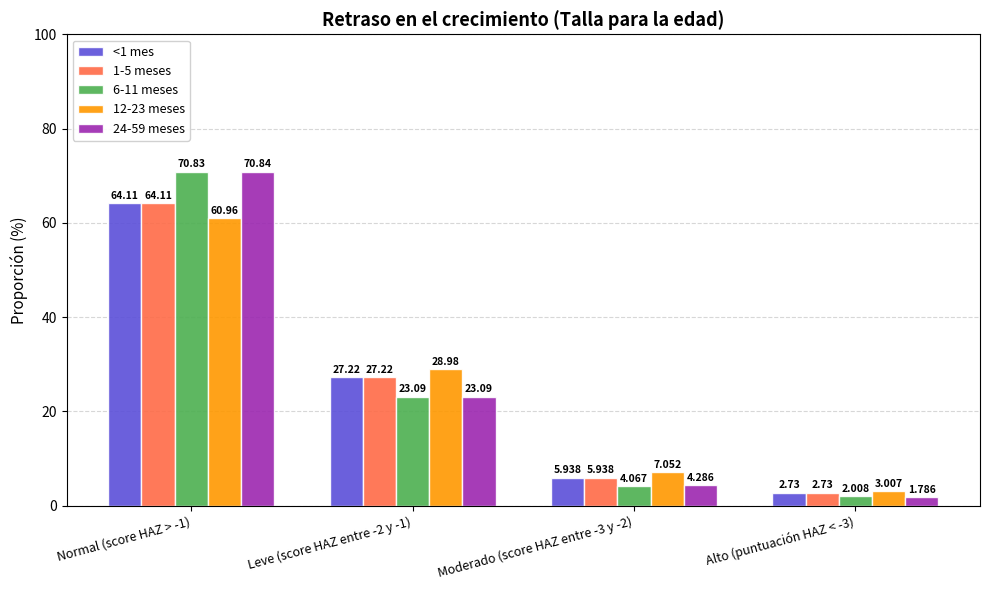

What are all the series names shown in the legend?

<1 mes, 1-5 meses, 6-11 meses, 12-23 meses, 24-59 meses